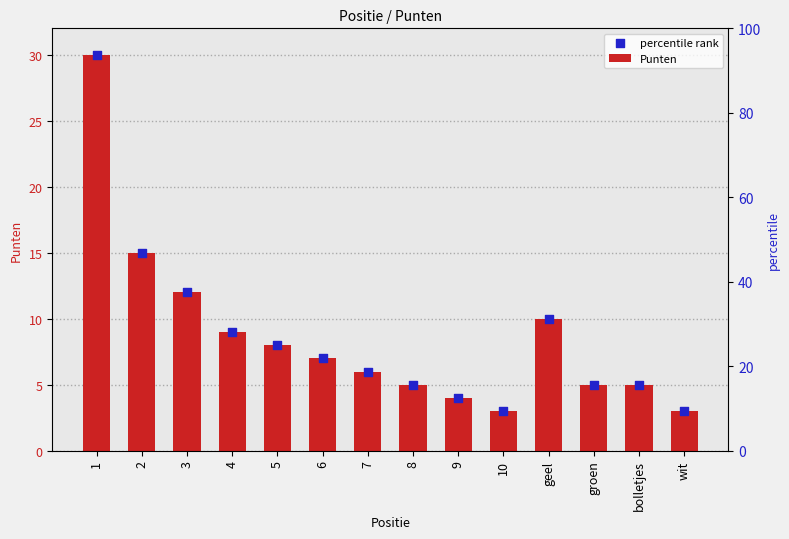

At how many categories does at least one series exceed 9?

4